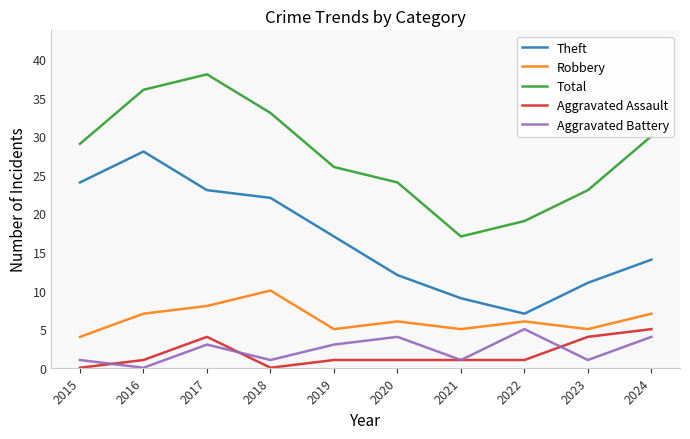

At 2019, list the series in order from smallest to largest.

Aggravated Assault, Aggravated Battery, Robbery, Theft, Total